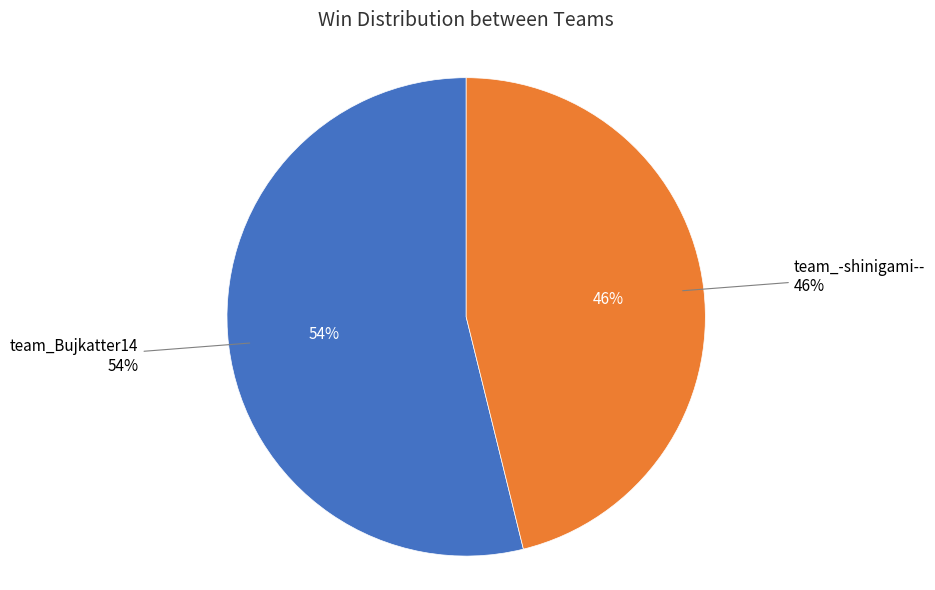

To the nearest percent, what is the average slice percentage?

50%